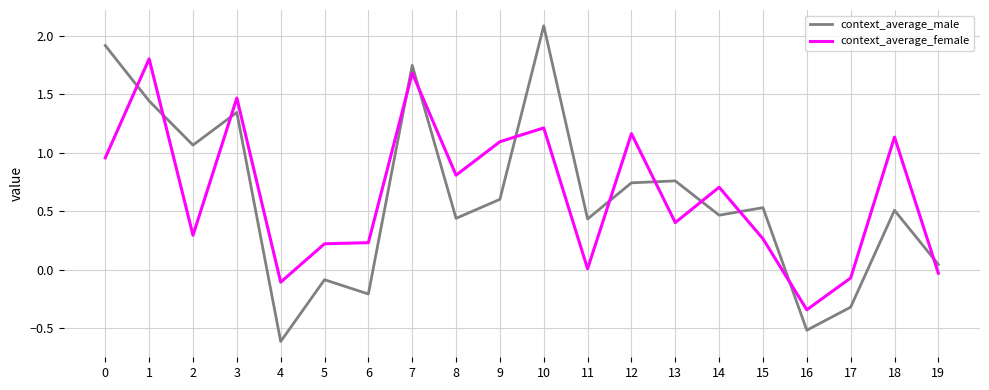

The context_average_male series shows 2.9 at 7. True or false?

False